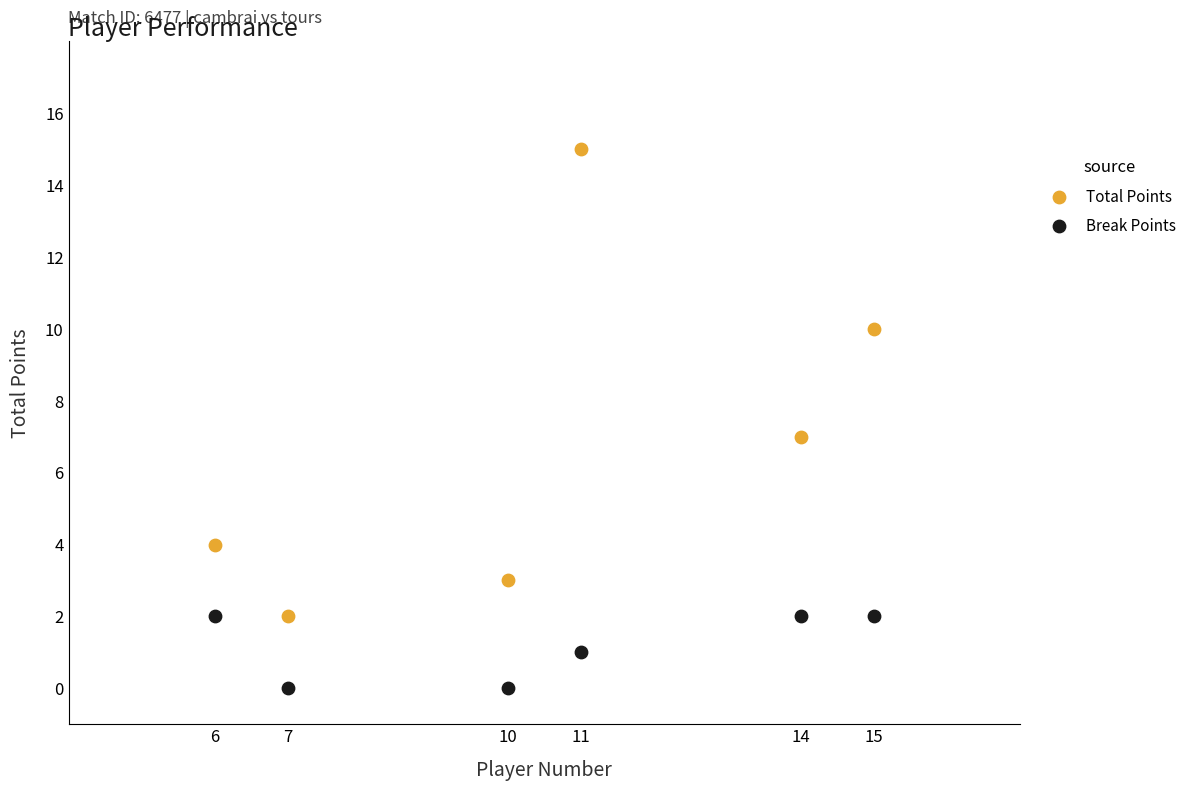

Which series has the widest spread of Y values?

Total Points